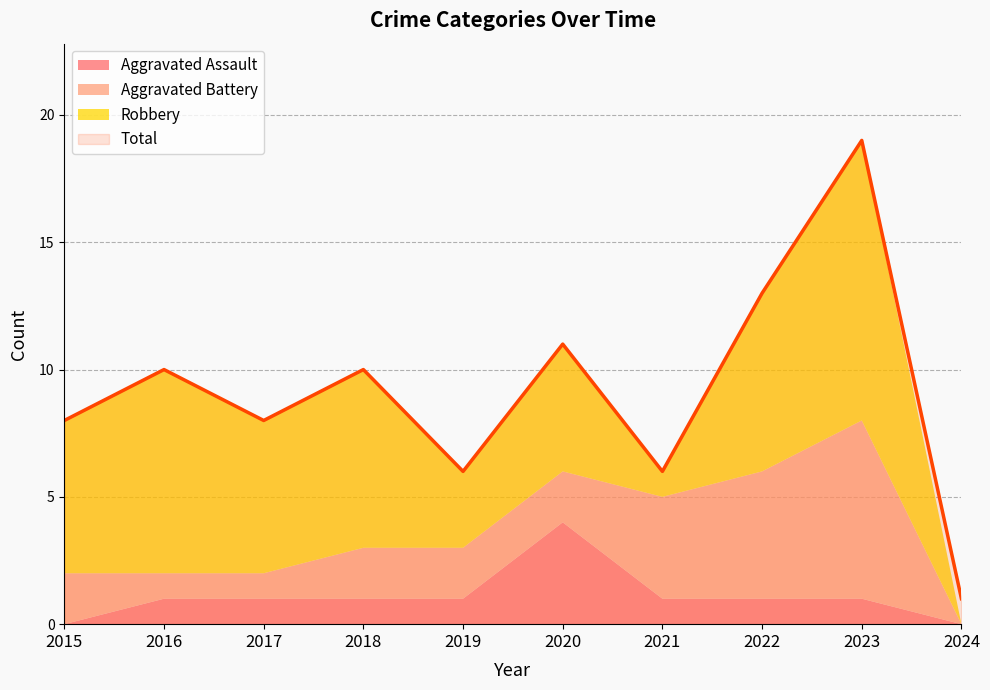

How many interior local peaks does the Aggravated Battery series have?

1